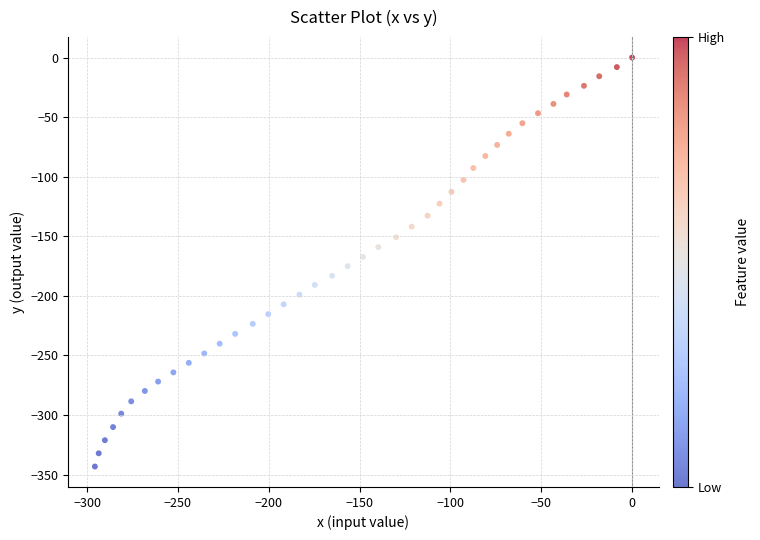

What is the range of Y values (max minus min)?

343.2